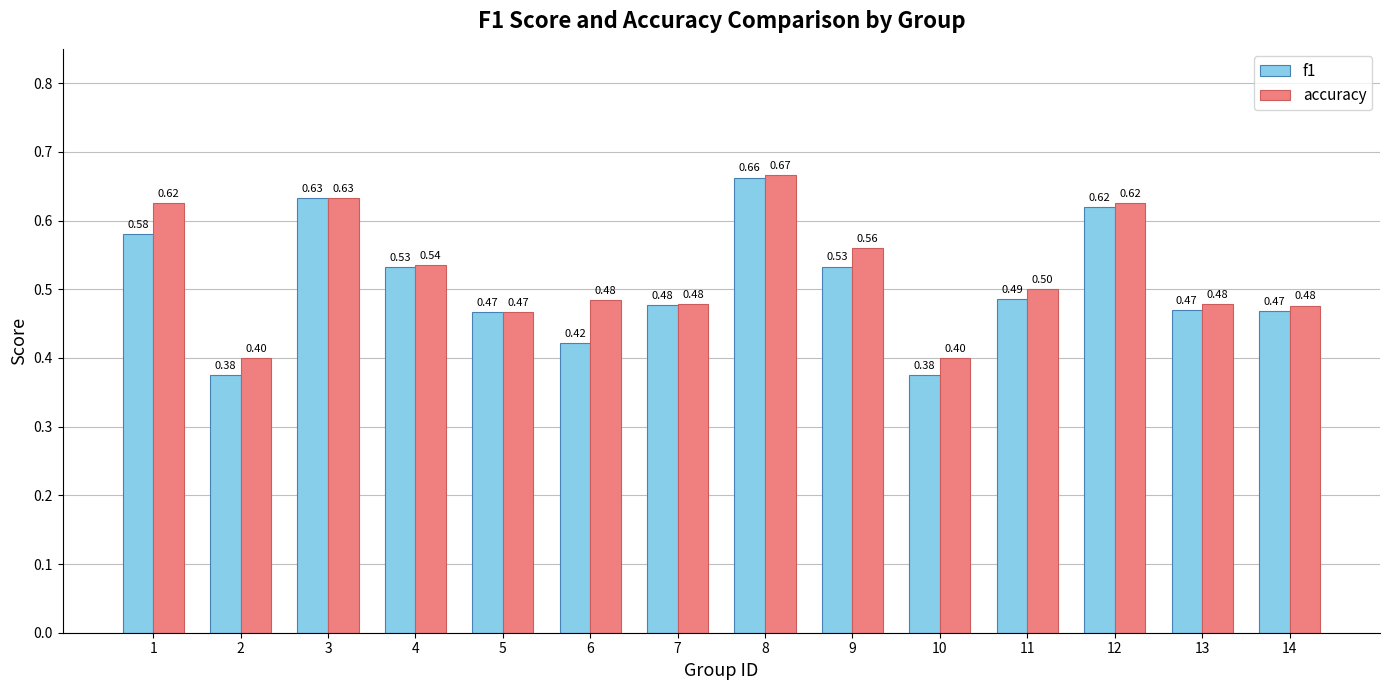

Is the value of accuracy at 8 greater than the value of f1 at 5?

Yes